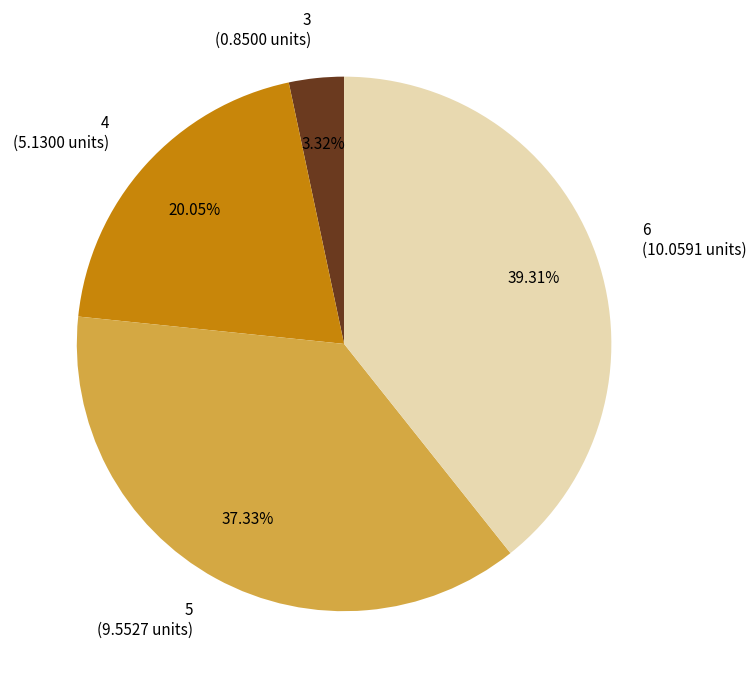

The 3 slice represents 3% of the pie. True or false?

True